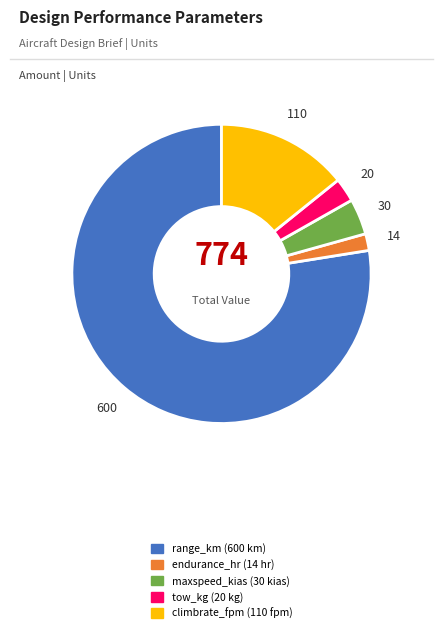

Between tow_kg (20 kg) and maxspeed_kias (30 kias), which is larger?

maxspeed_kias (30 kias)